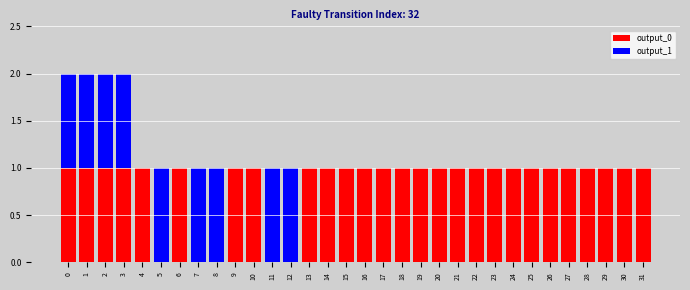

Are the bars horizontal?

No